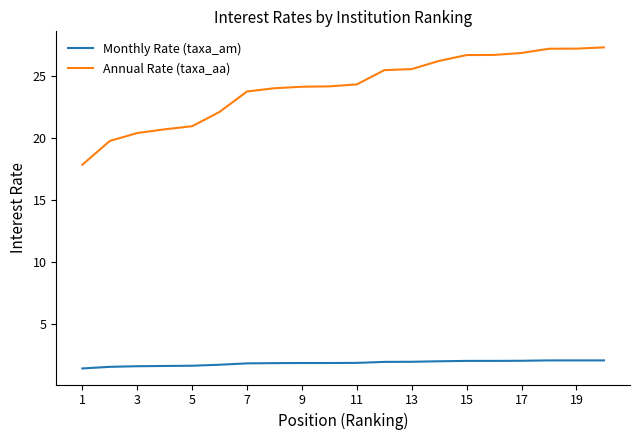

What is the maximum value for Monthly Rate (taxa_am)?

2.0